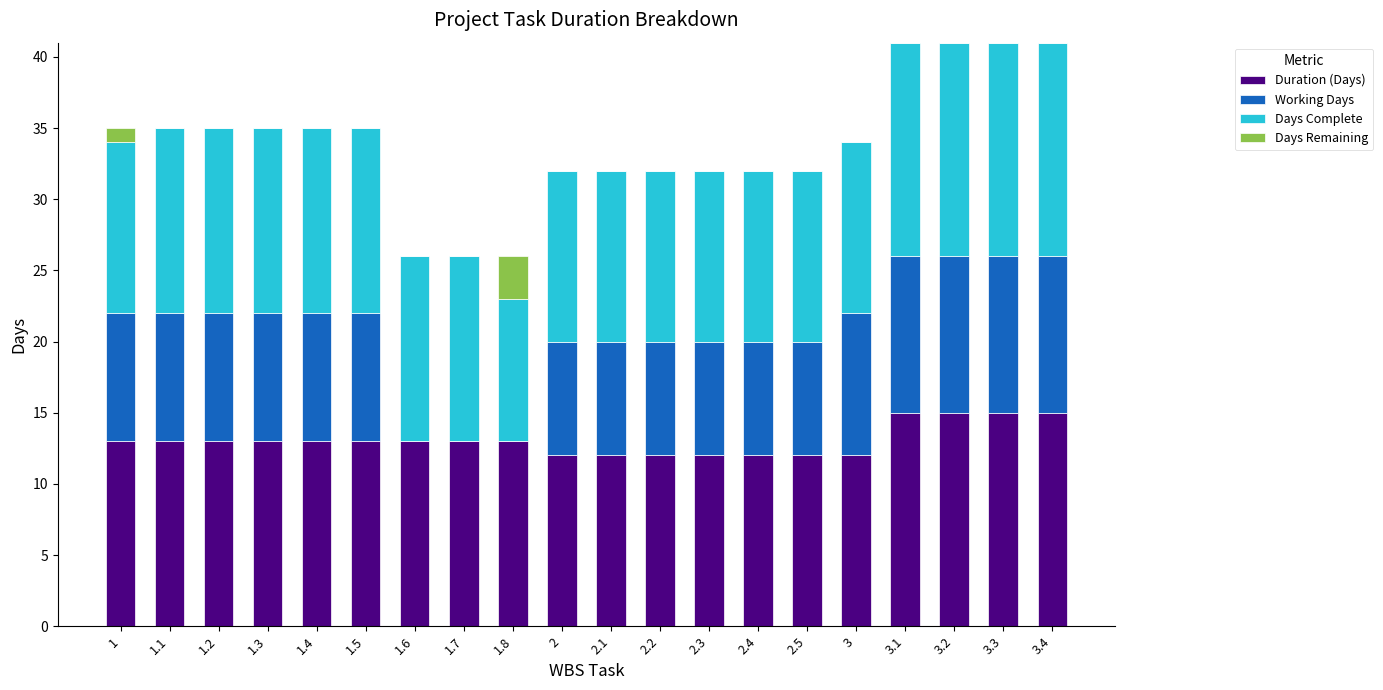

What is the approximate value of Duration (Days) at 2.5?

12